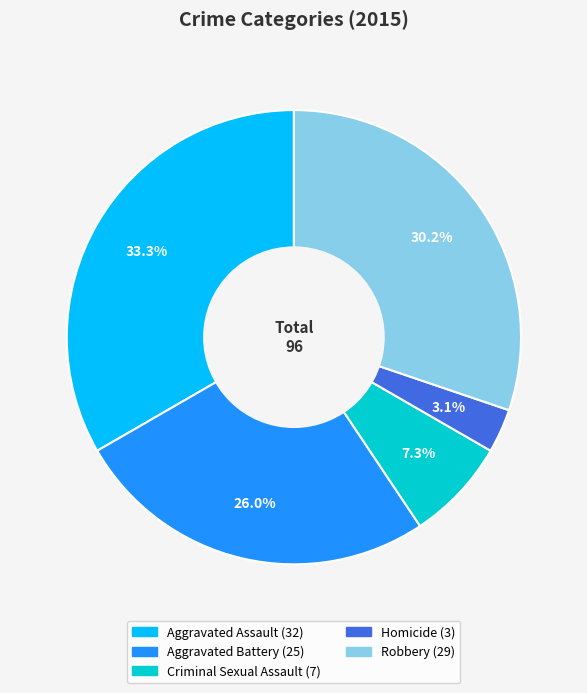

What percentage is the Aggravated Battery slice, to the nearest percent?

26%